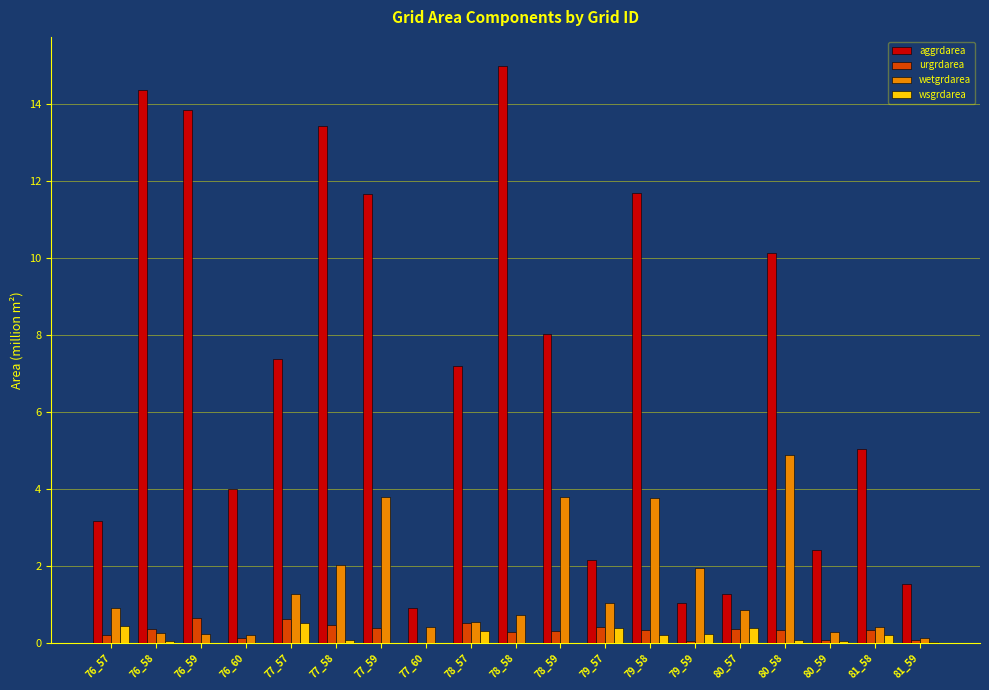

Are the bars horizontal?

No